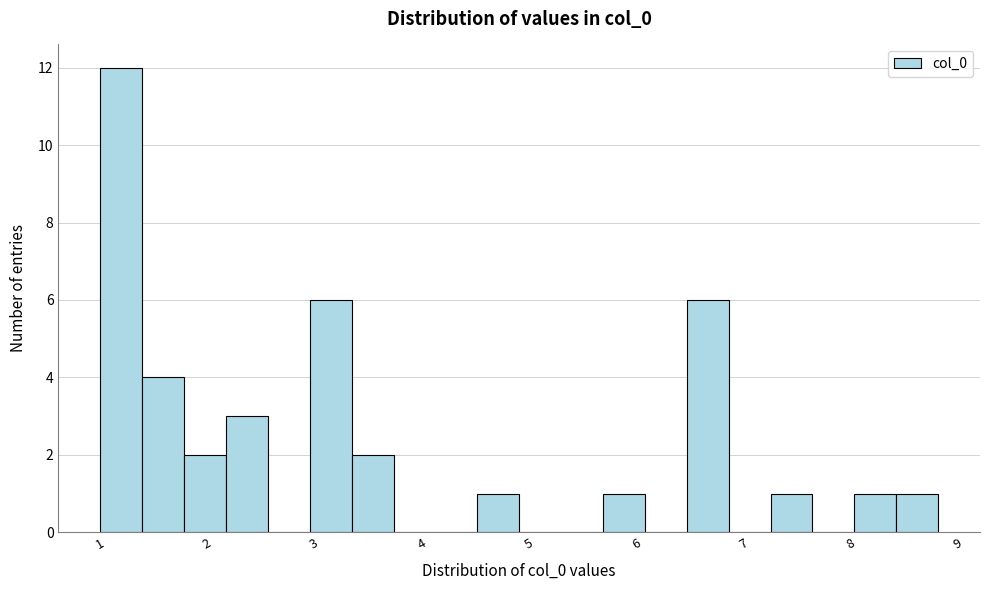

Read against the x-axis, roughly where is the centre of the tallest bar?

1.2